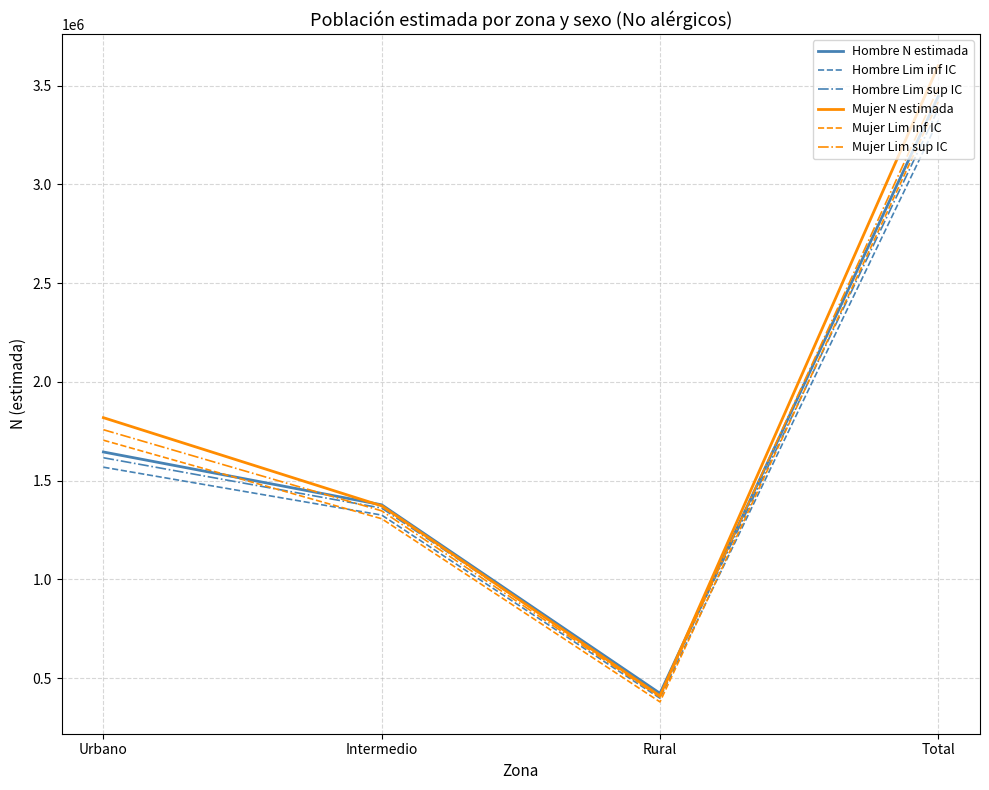

What is the approximate value of Hombre Lim inf IC at Intermedio?

1325723